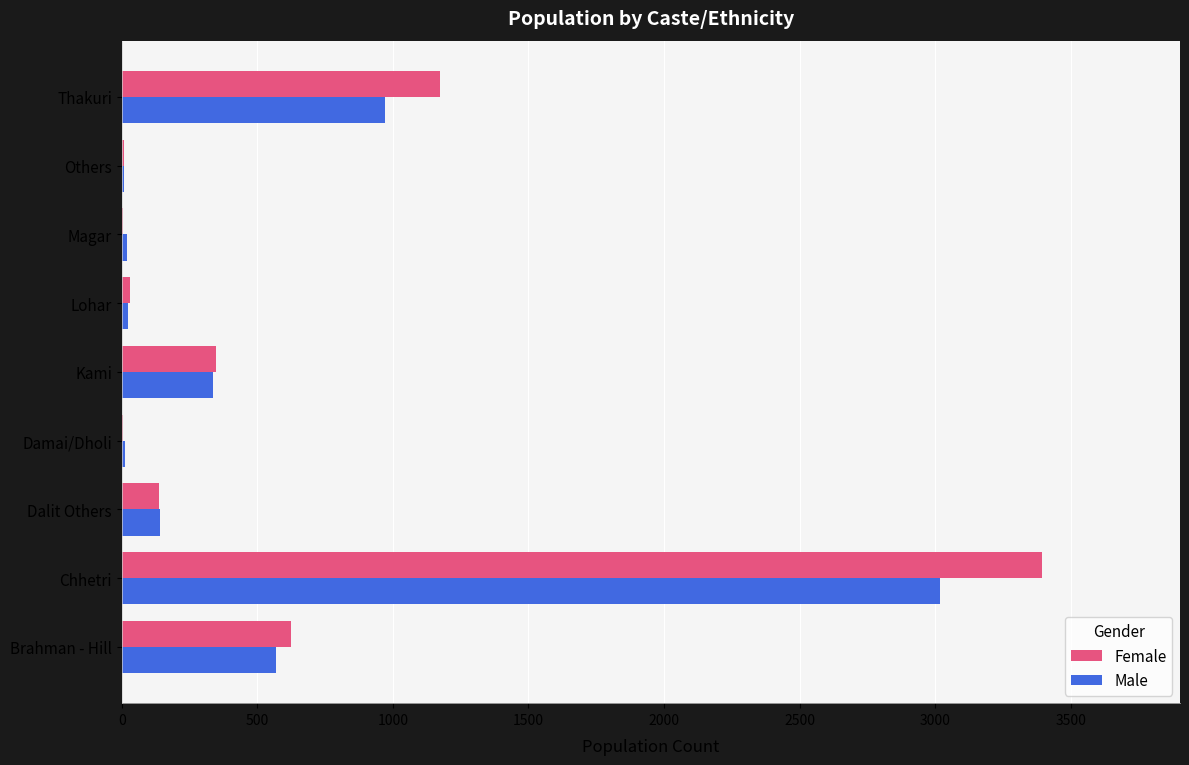

Which category has the highest value in the Female series?

Chhetri